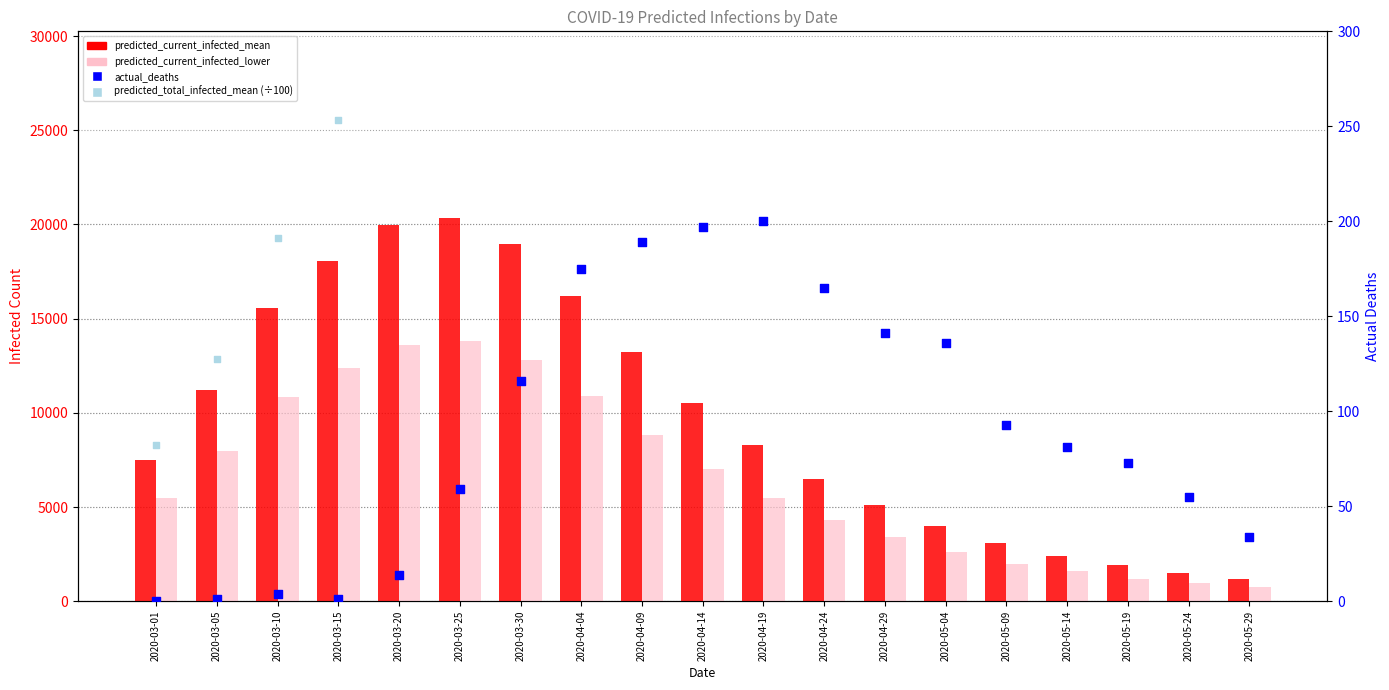

Which series has the largest total across all categories?

predicted_current_infected_mean